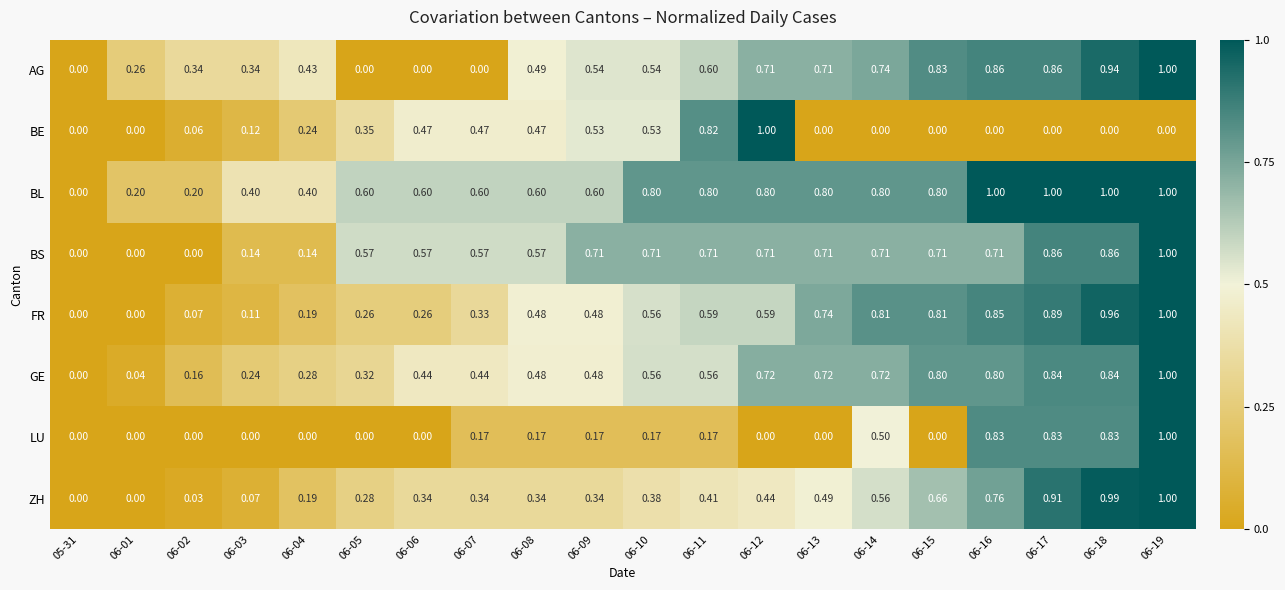

Is the value of ZH at 06-19 greater than the value of BE at 06-14?

Yes